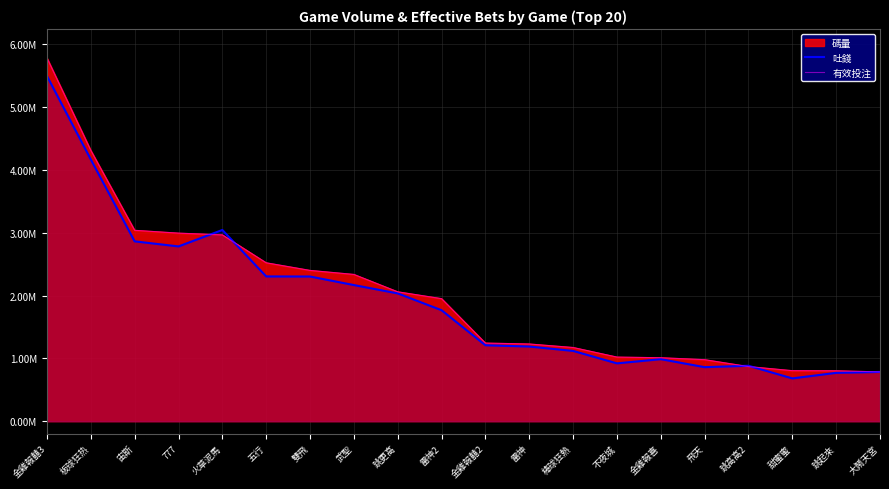

What is the sum of all 吐錢 values?

38353535.8